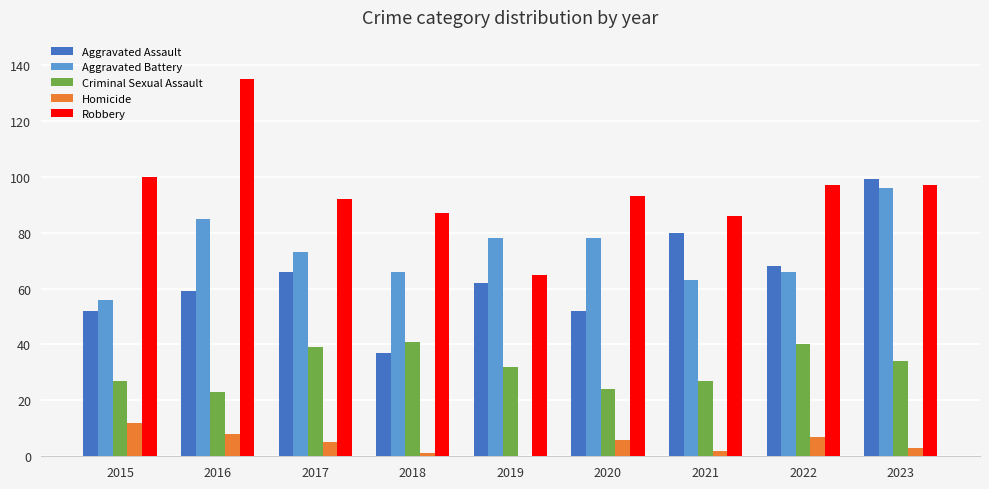

Are the bars horizontal?

No